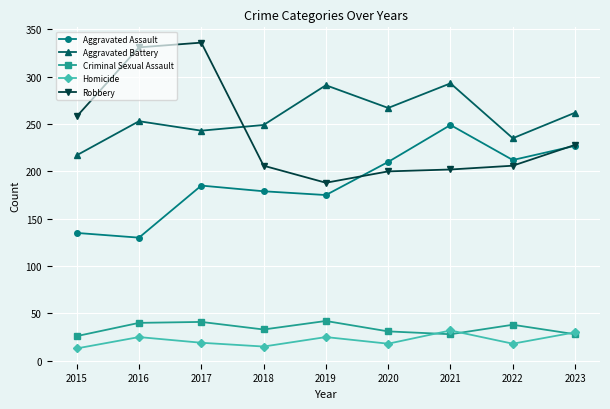

At how many categories does at least one series exceed 163?

9